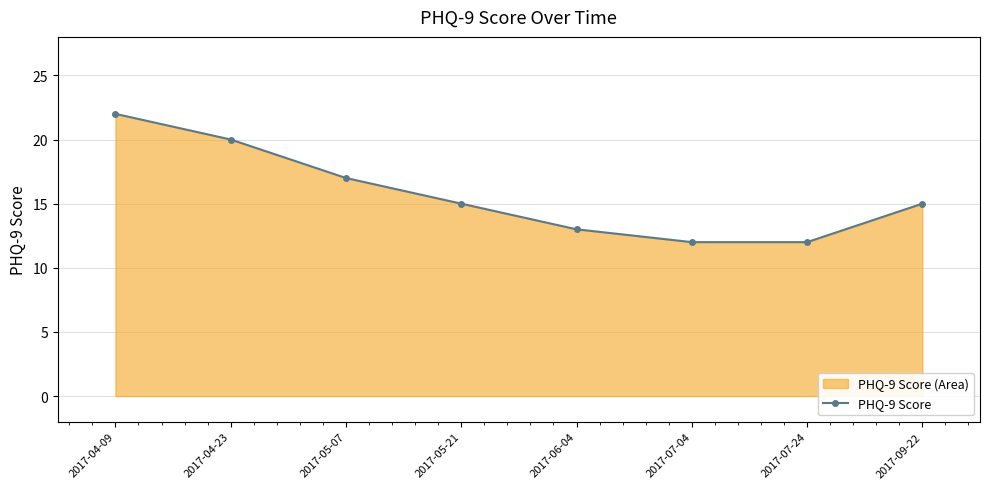

Does the chart display data point markers on the line(s)?

Yes